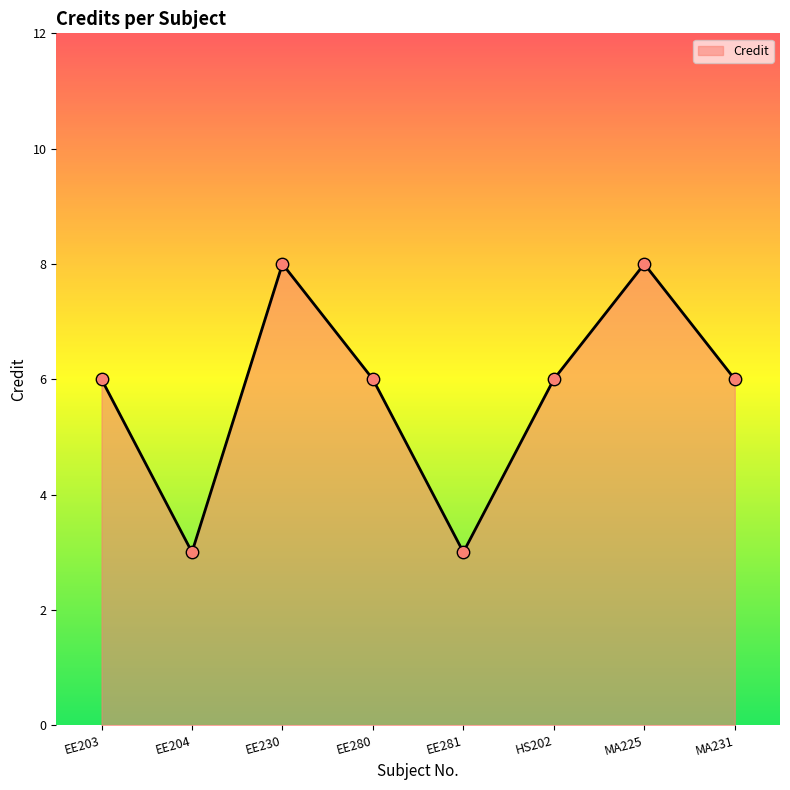

Which has a higher value, MA225 or HS202?

MA225